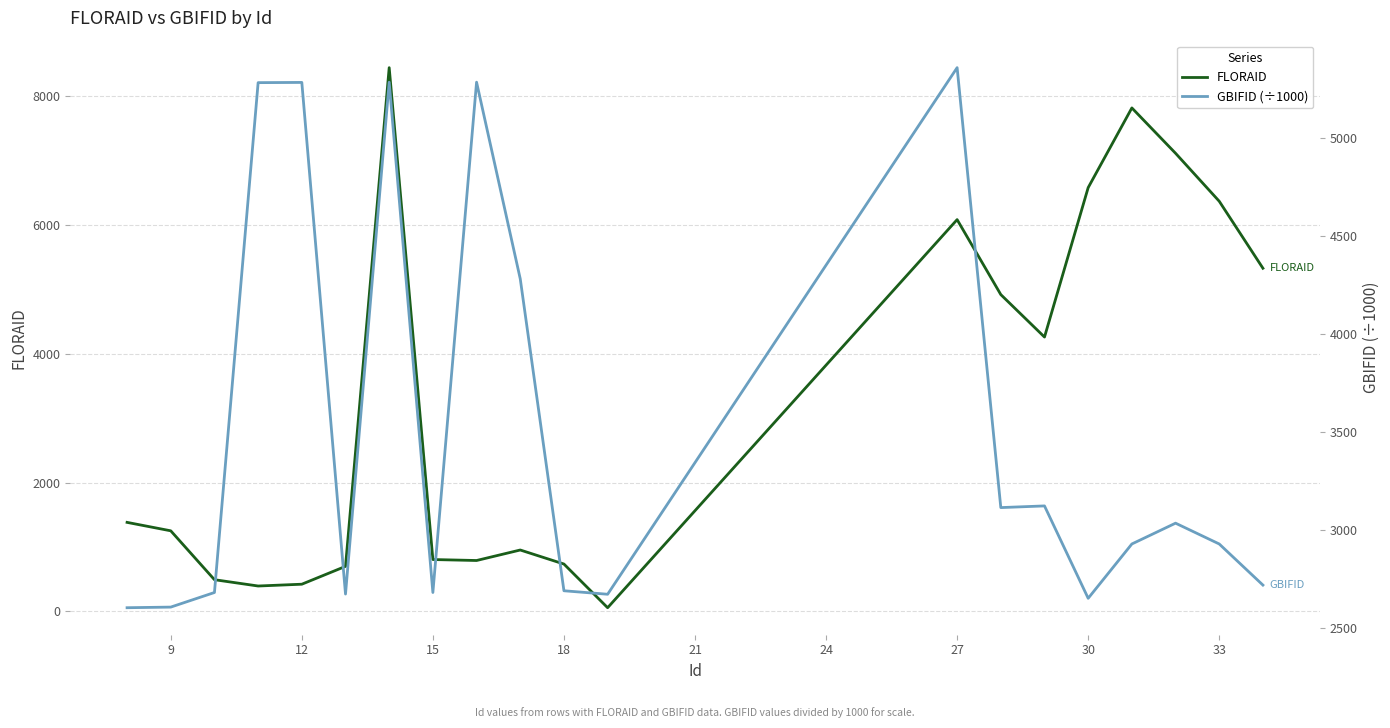

Which series has the largest total across all categories?

GBIFID (÷1000)